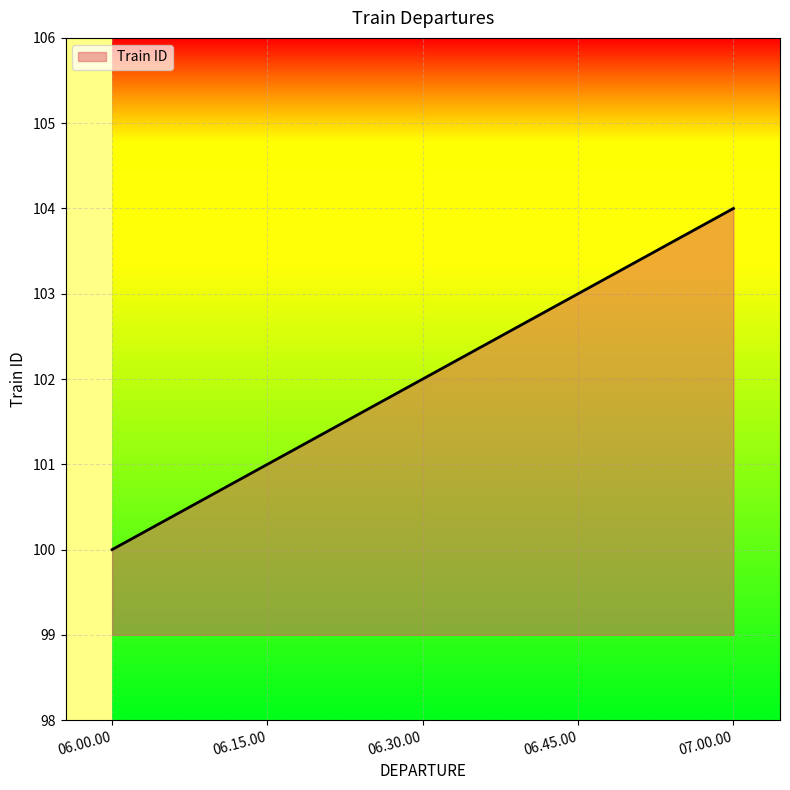

True or false: the data shows 52 at 07.00.00.

False